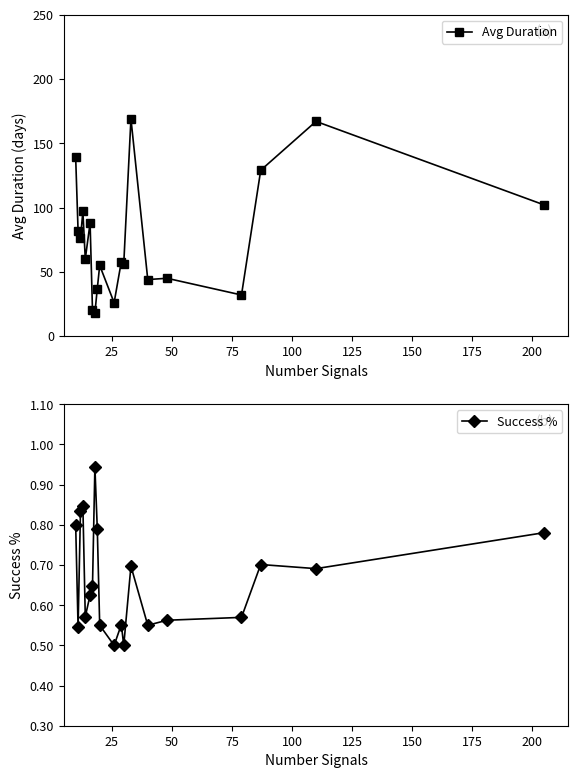

What is the highest value of the Avg Duration series?

169